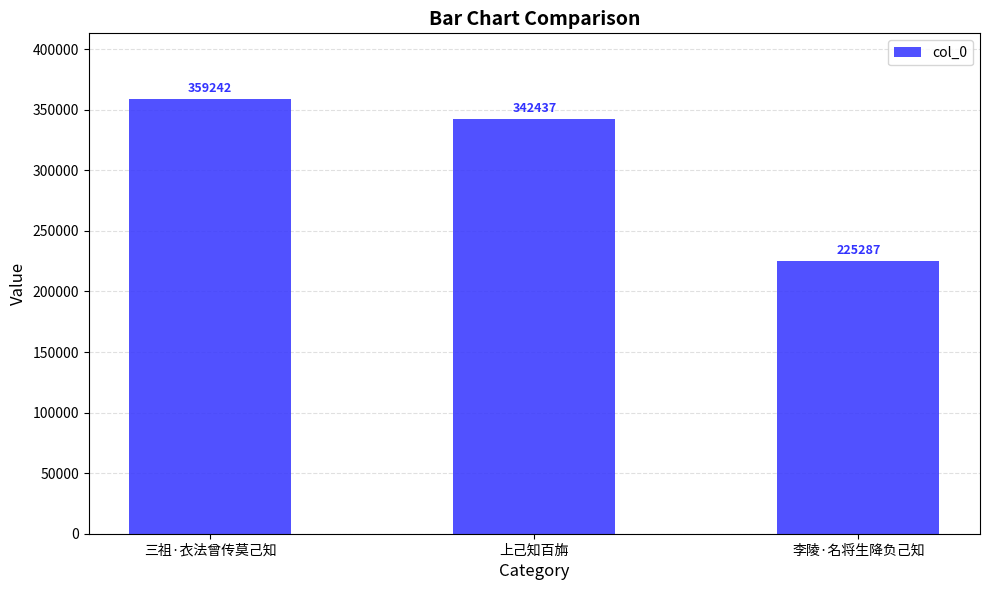

List the labels in order of value, smallest first.

李陵·名将生降负己知, 上己知百旃, 三祖·衣法曾传莫己知